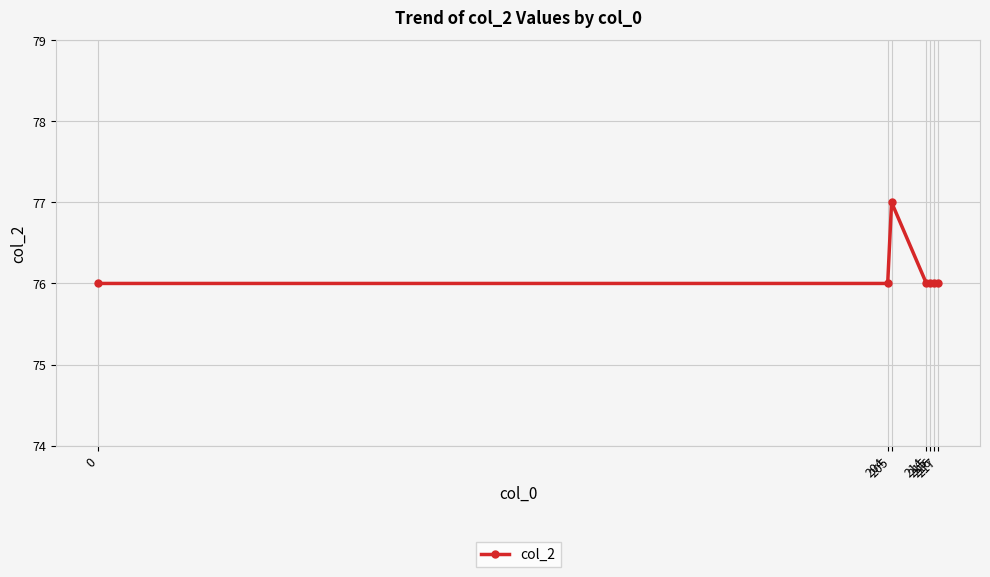

What is the sum of all values?

533